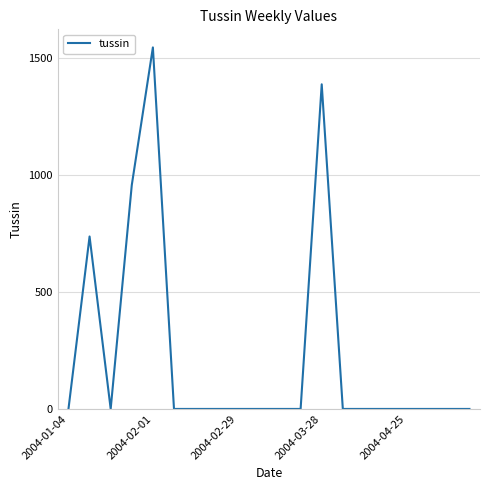

What is the difference between the maximum and minimum values?

1543.1